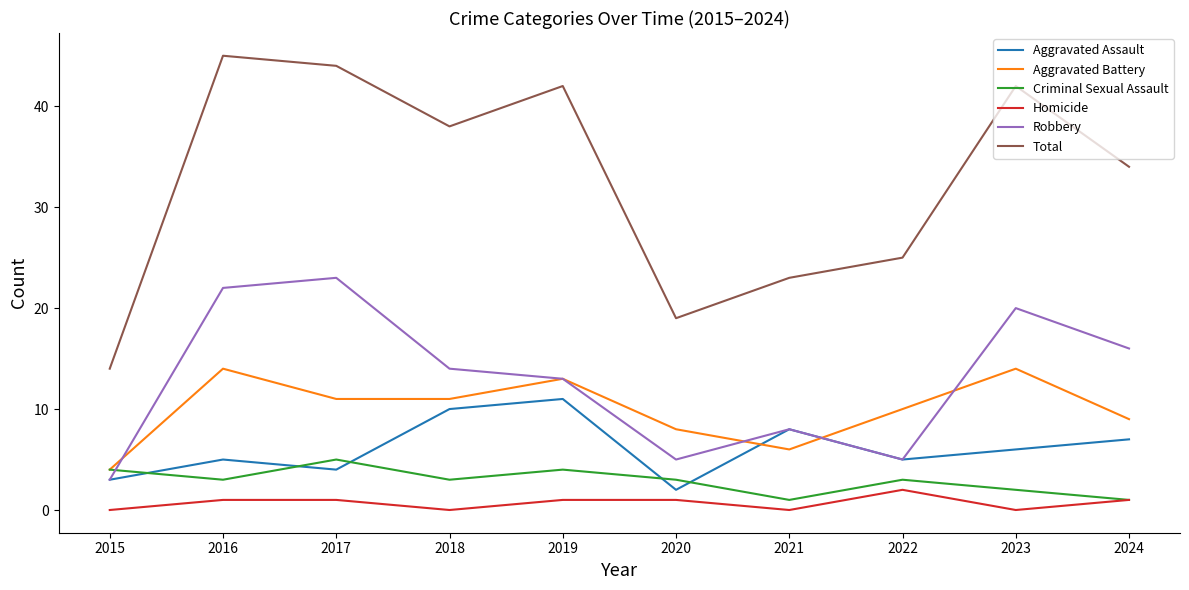

What is the total value across all series at 2024?

68